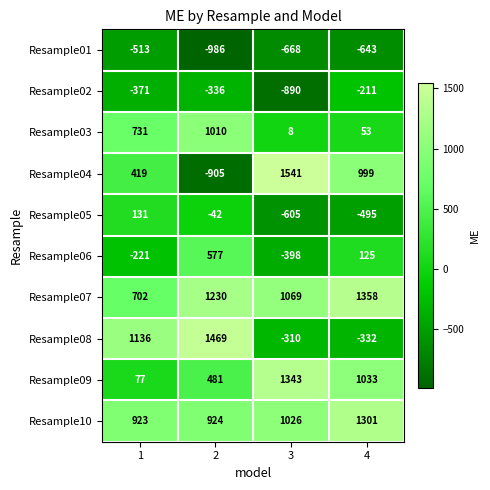

The value of Resample05 at 3 is -605. True or false?

True